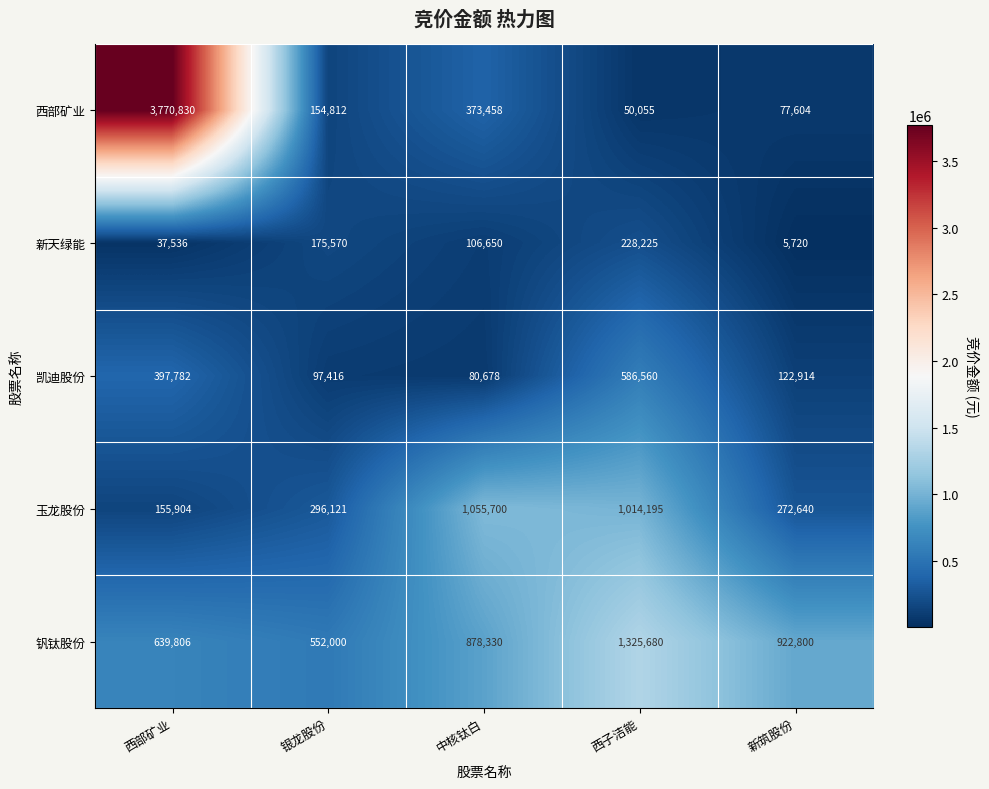

Reading left to right, transcribe all the data shown in this chart.

西部矿业: 3770830	154812	373458	50055	77604
新天绿能: 37536	175570	106650	228225	5720
凯迪股份: 397782	97416	80678	586560	122914
玉龙股份: 155904	296121	1055700	1014195	272640
钒钛股份: 639806	552000	878330	1325680	922800